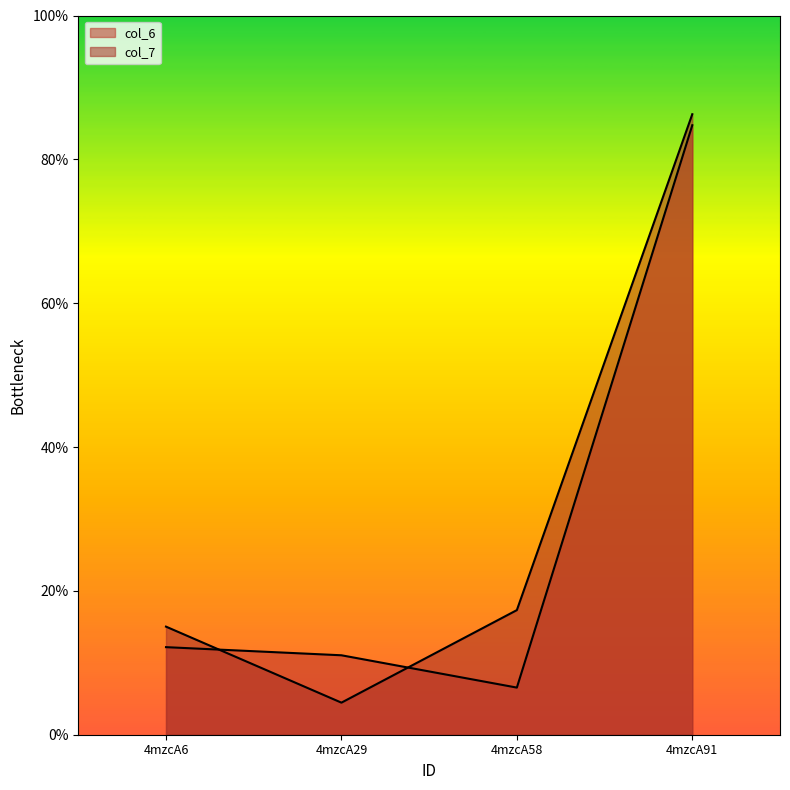

What is the sum of all col_6 values?

114.5